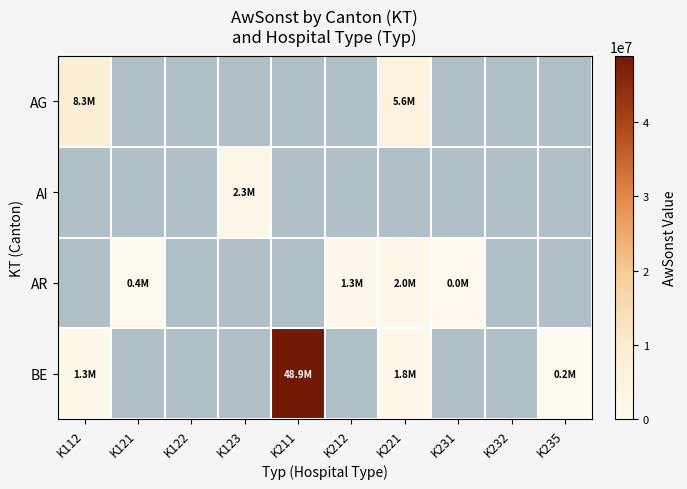

How many distinct data groups are displayed?

4